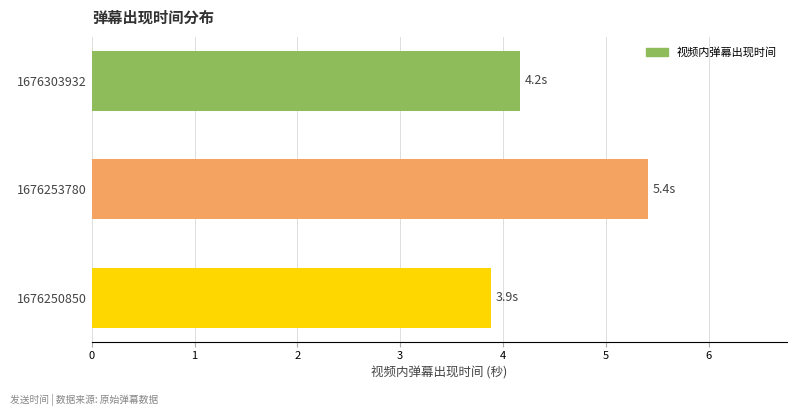

What is the maximum value shown in the chart?

5.4